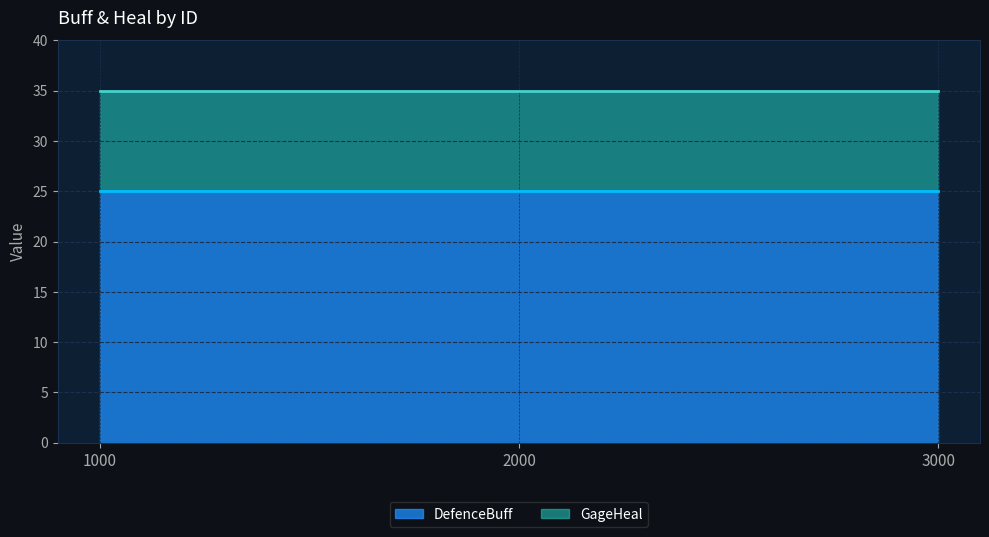

What is the value of the DefenceBuff point at the 2nd from the left?

25